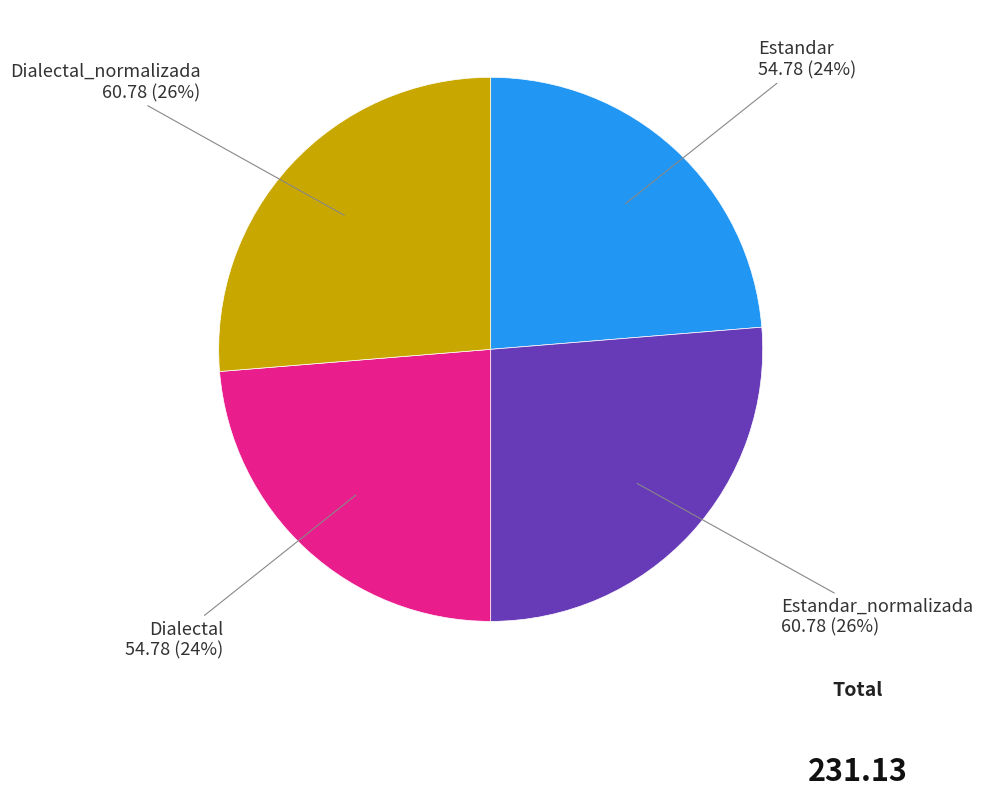

Is there any slice that represents more than half of the pie?

No